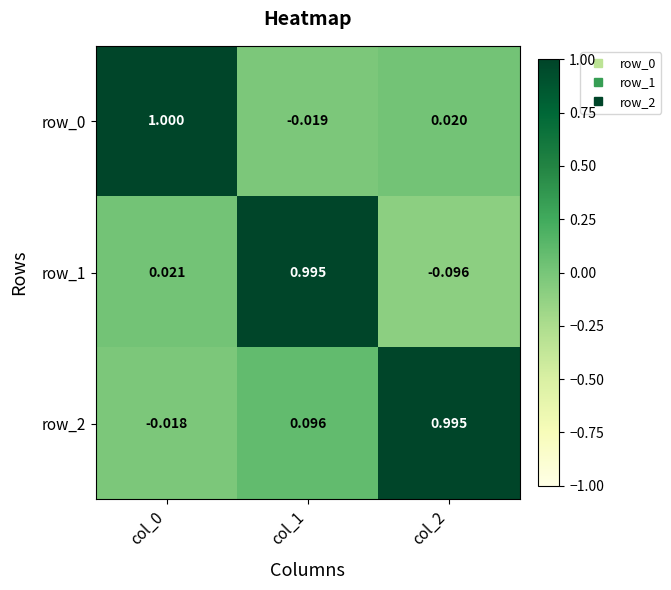

At which category is the sum across all series the highest?

col_1